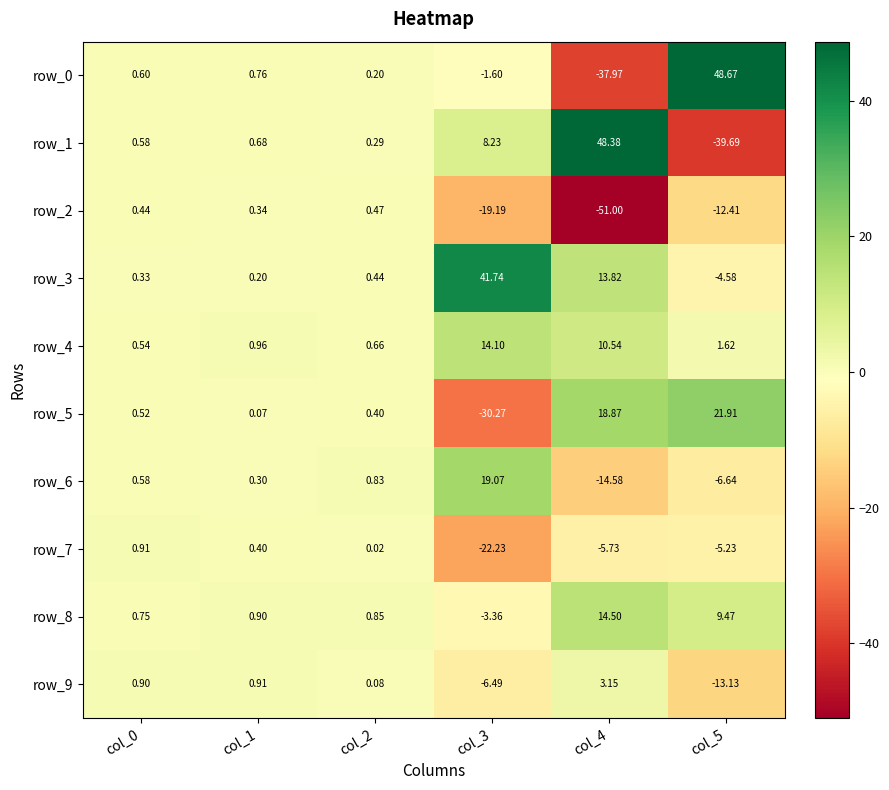

Between col_1 and col_3, which series saw the biggest shift?

row_3